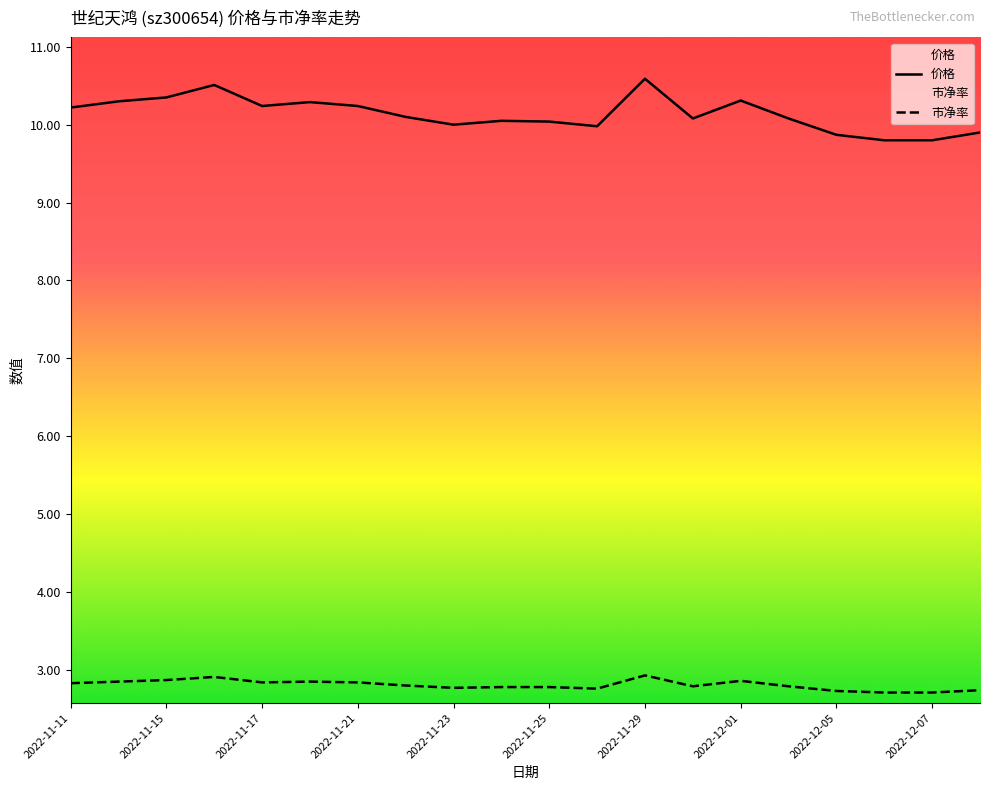

True or false: 市净率 and 价格 cross at least once.

False